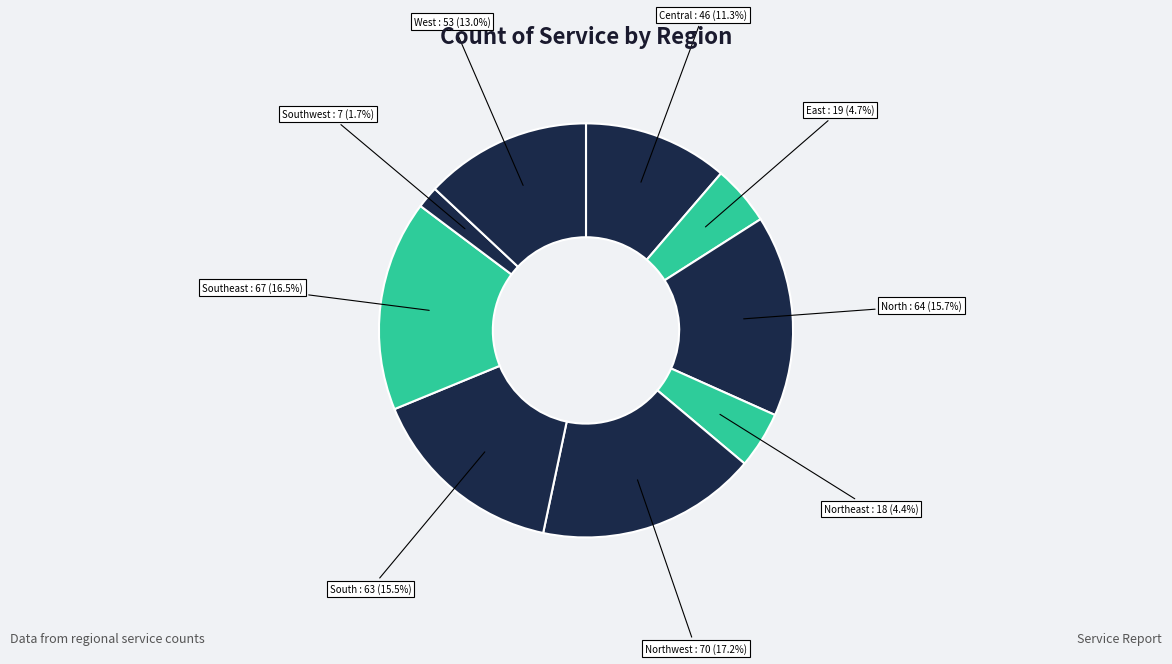

Which category has the smallest portion of the pie?

Southwest